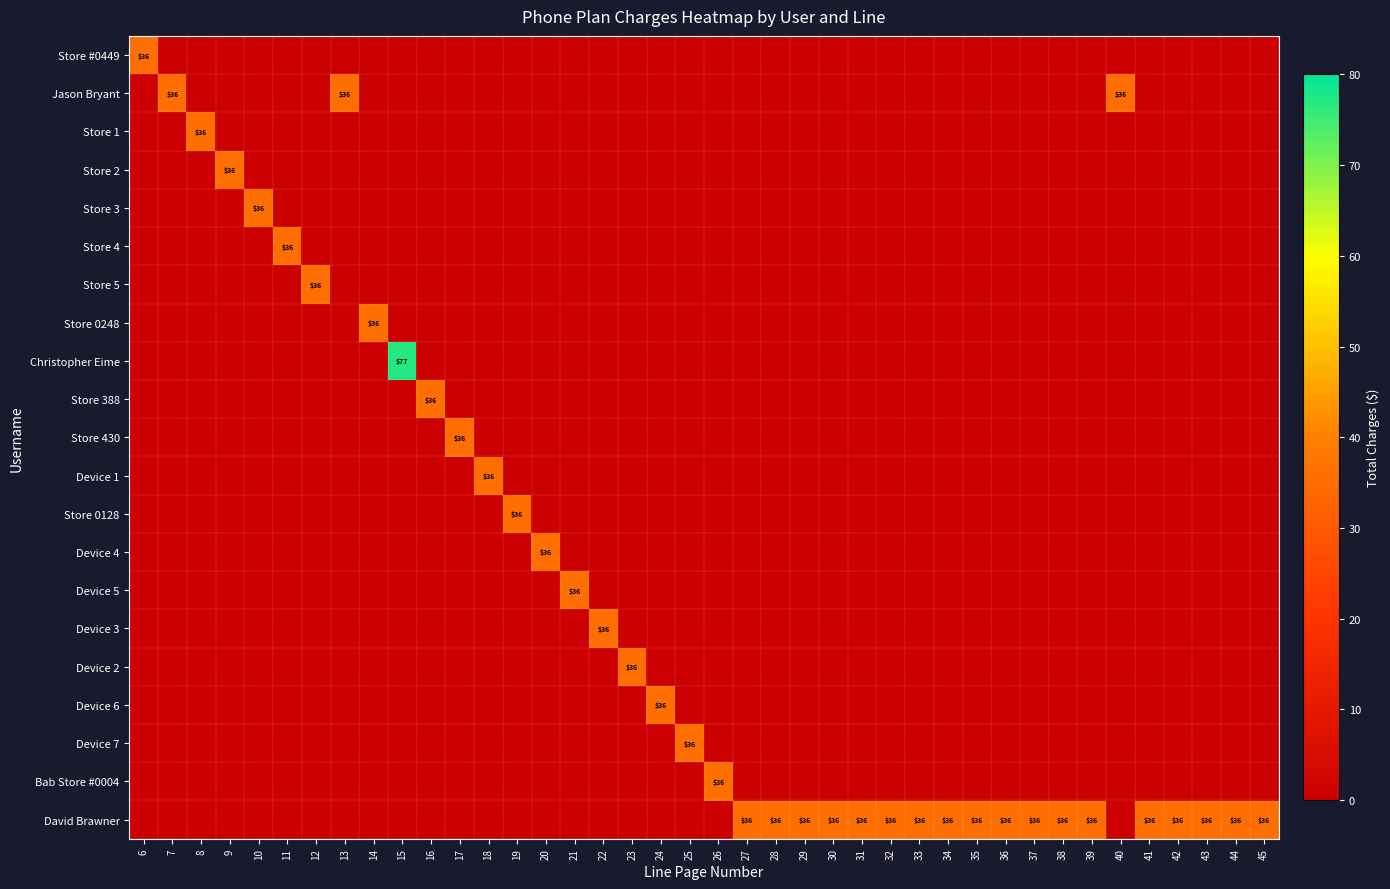

The value of Store 0248 at 14 is 17. True or false?

False